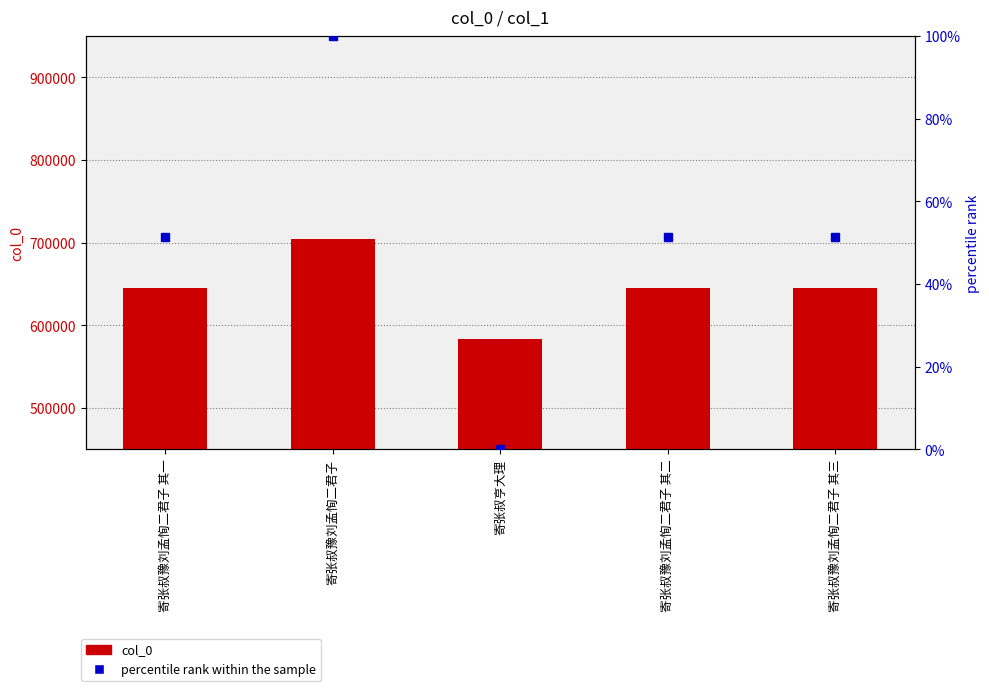

The value of percentile rank within the sample at 寄张叔豫刘孟恂二君子 其三 is 81.3. True or false?

False